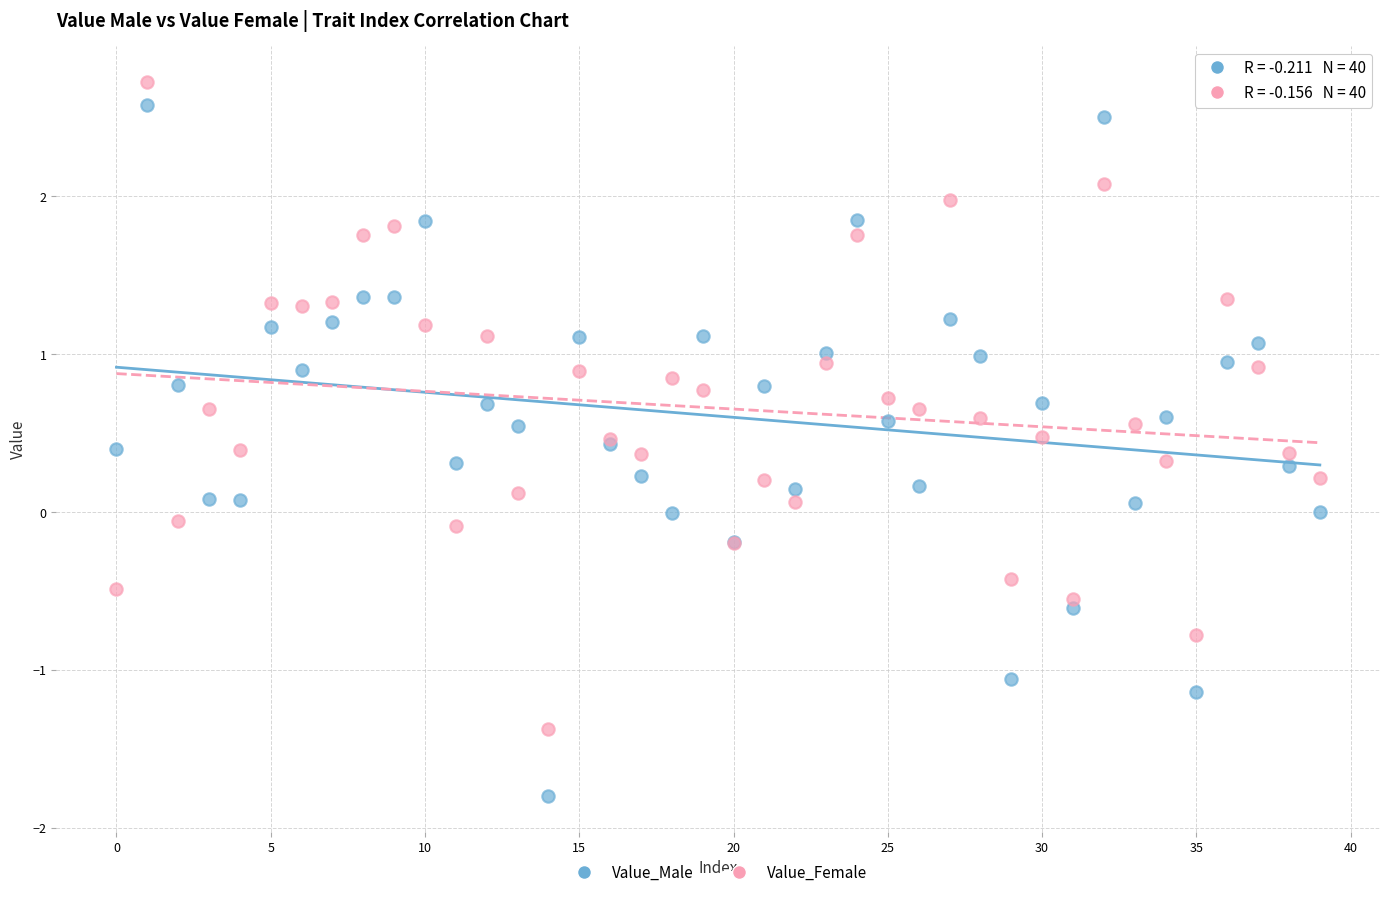

Which series has the largest Y range (max minus min)?

Value_Male